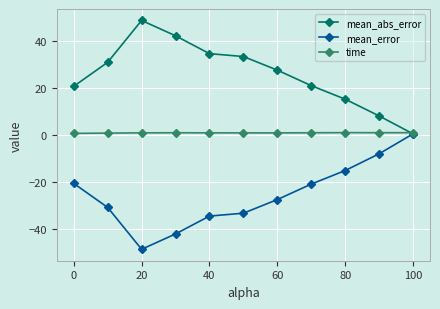

True or false: time has more than 0 points higher than both neighbors.

True